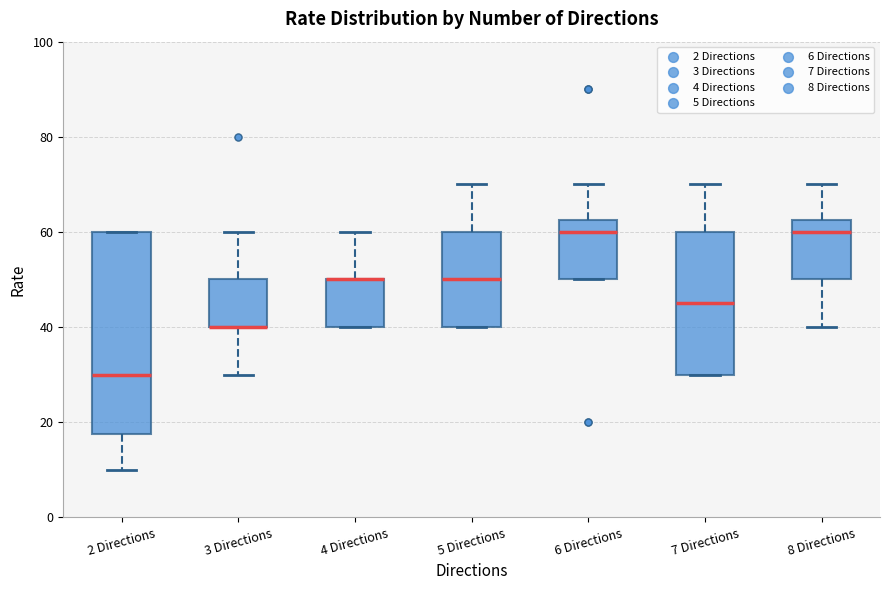

Reading left to right, read every box against the y-axis: the position of its median line, the range the box covers, and the ends of its whiskers. The values are not printed on the chart, so give them approximately, as read against the axis.

2 Directions: median 30, box 18 to 60, whiskers 10 to 60
3 Directions: median 40 (drawn on the box's lower edge), box 40 to 50, whiskers 30 to 60
4 Directions: median 50 (drawn on the box's upper edge), box 40 to 50, whiskers 40 to 60
5 Directions: median 50, box 40 to 60, whiskers 40 to 70
6 Directions: median 60, box 50 to 62, whiskers 50 to 70
7 Directions: median 46, box 30 to 60, whiskers 30 to 70
8 Directions: median 60, box 50 to 62, whiskers 40 to 70